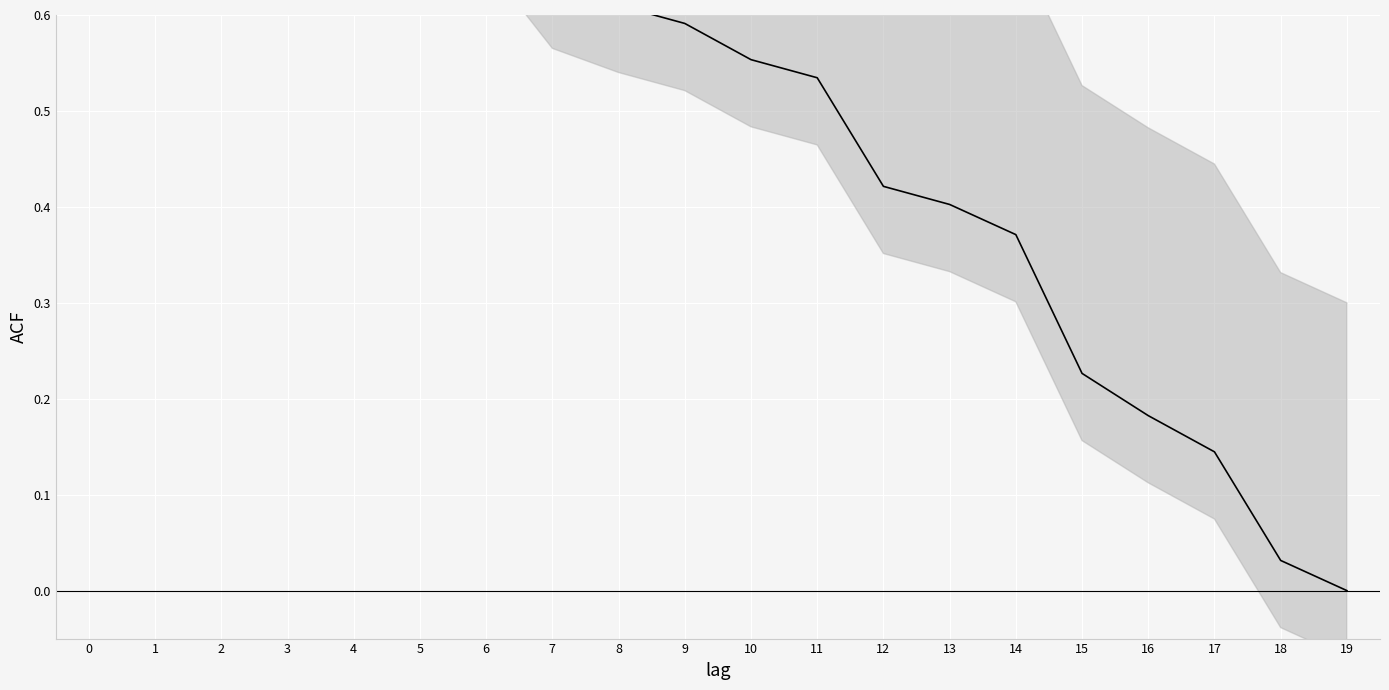

How many lines are shown in the chart?

3